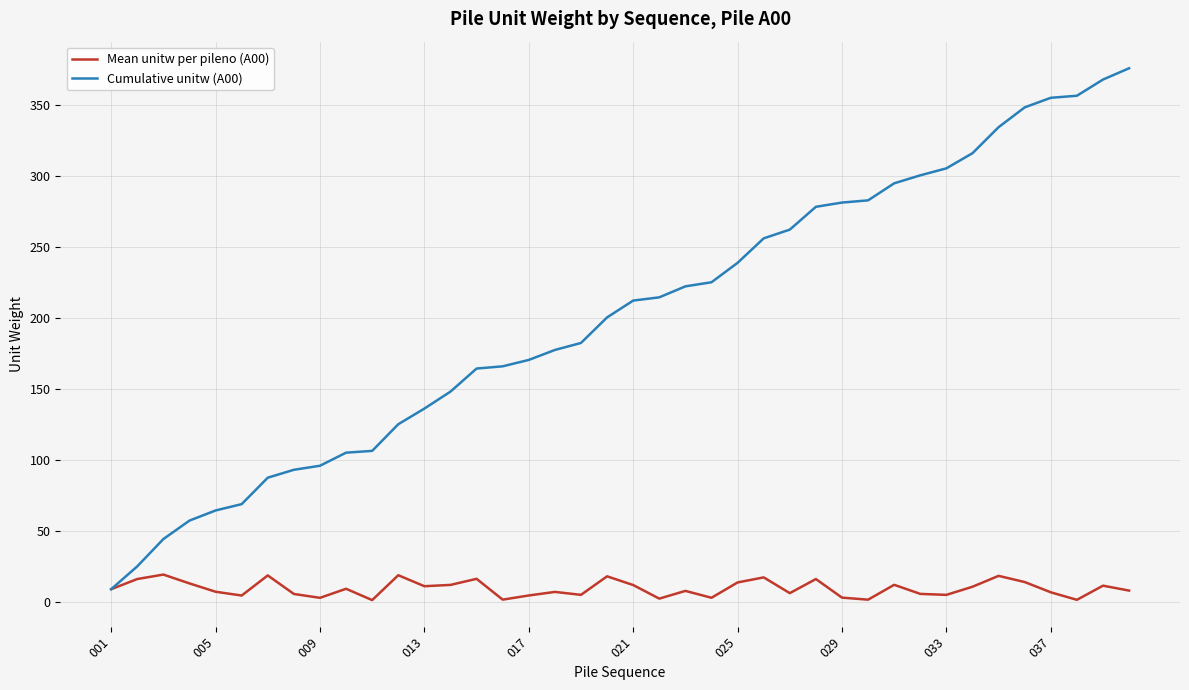

List the series in order of their overall mean, highest first.

Cumulative unitw (A00), Mean unitw per pileno (A00)